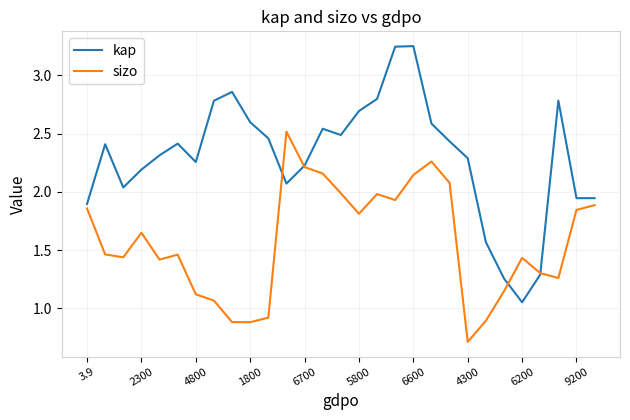

Which series has the widest spread of values?

kap